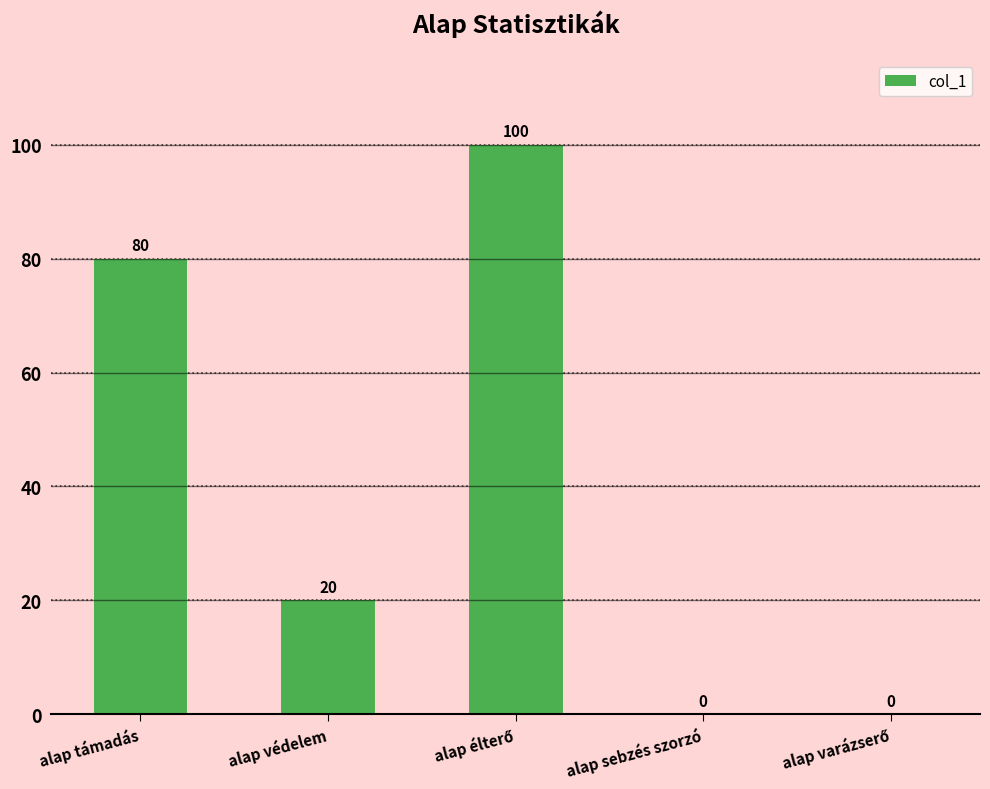

How many positive values are there?

3